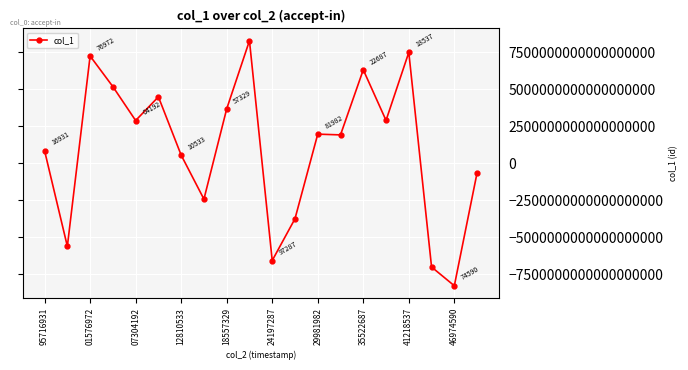

How many interior local valleys (lower than both neighbors) does the data have?

7